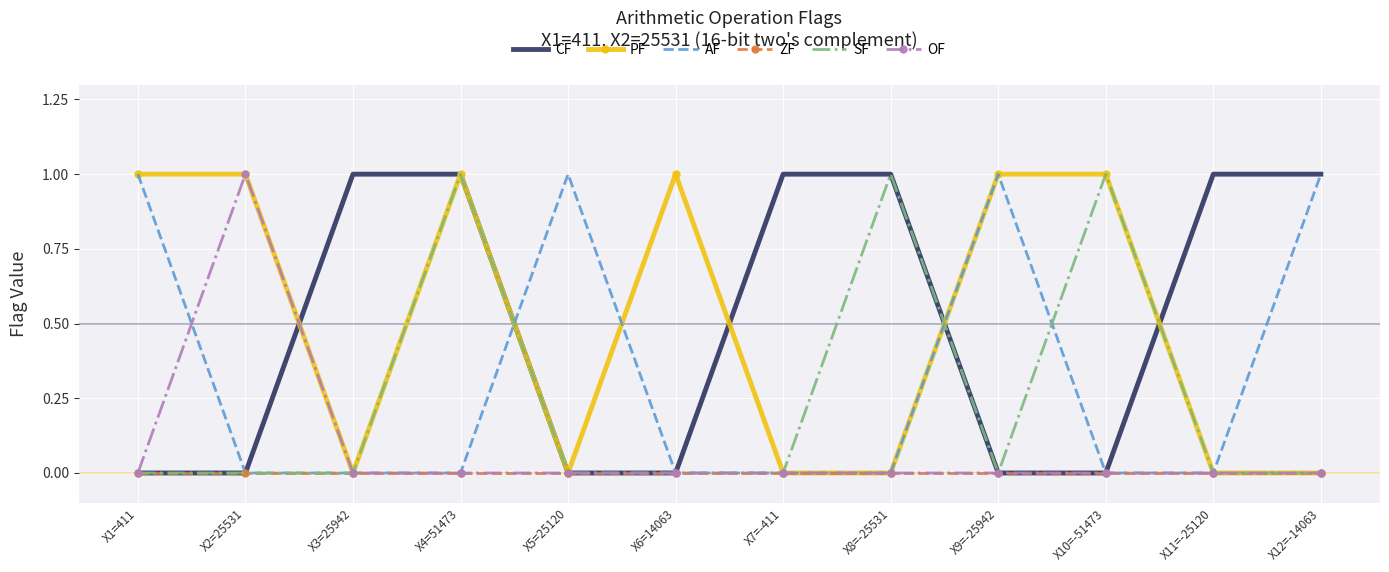

Is the value of SF at X10=-51473 greater than the value of CF at X5=25120?

Yes